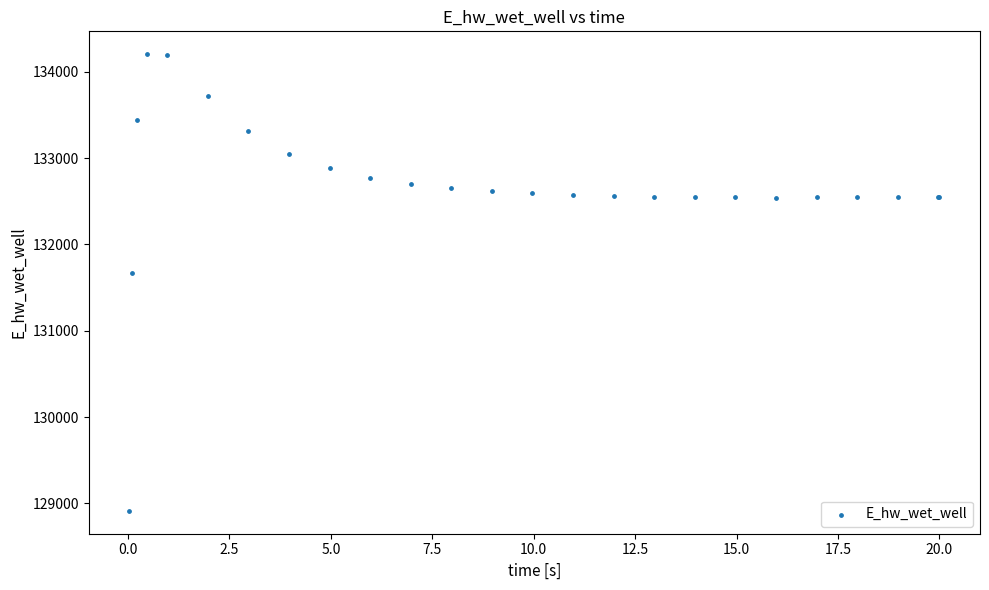

What Y value in the scatter plot is closest to 131558?

131673.1